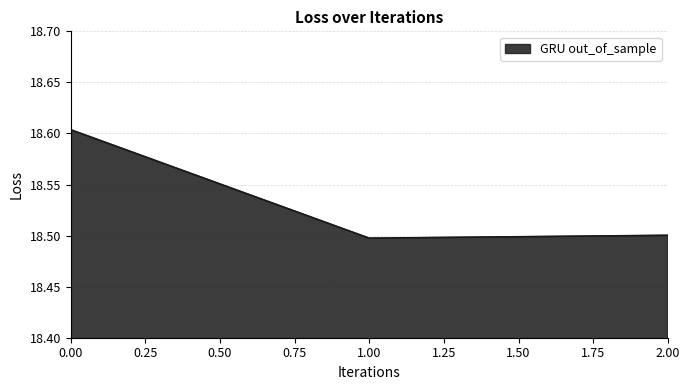

What is the average value?

18.5